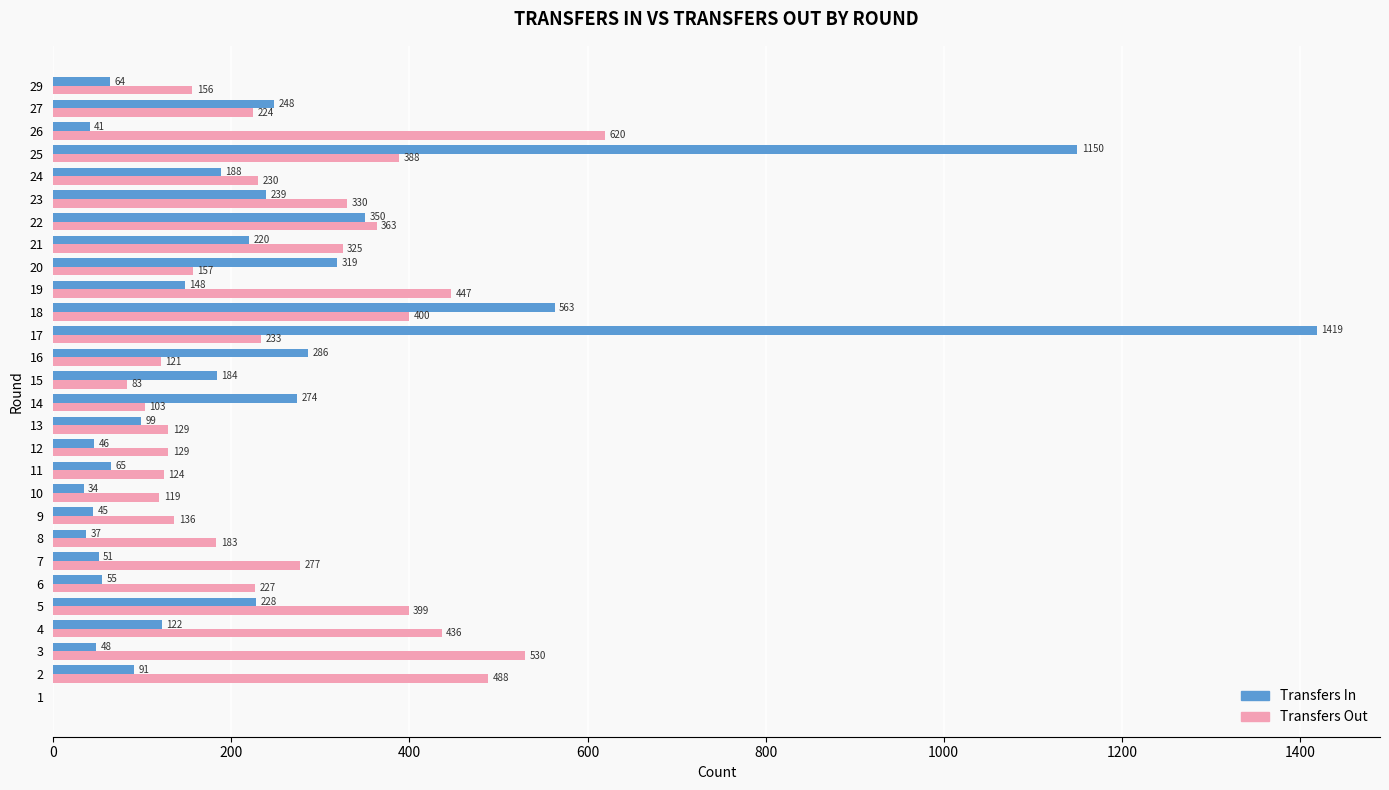

Which series changed the most between 16 and 26?

Transfers Out